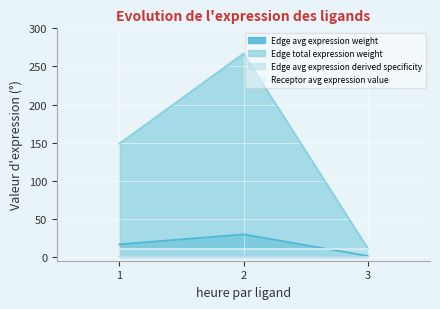

What is the highest value of the Edge avg expression derived specificity series?

0.1